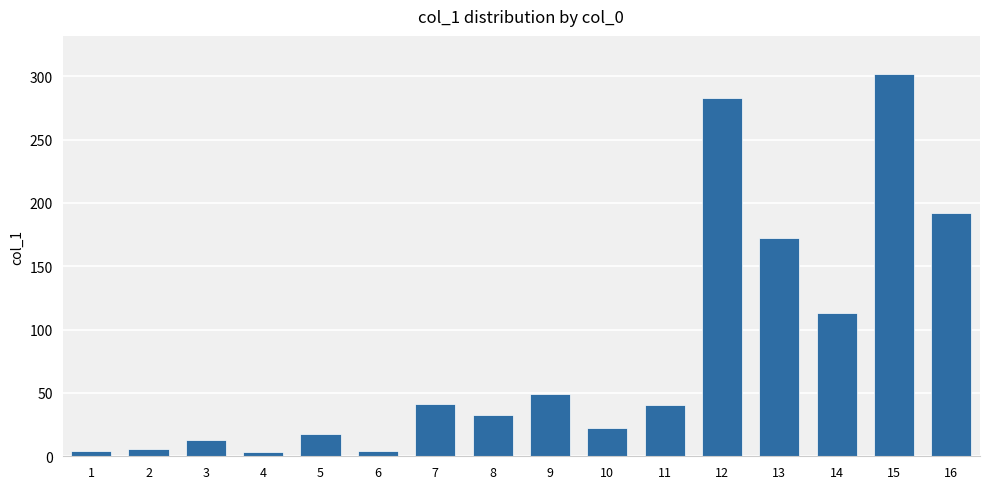

Which label corresponds to the largest value in the chart?

15